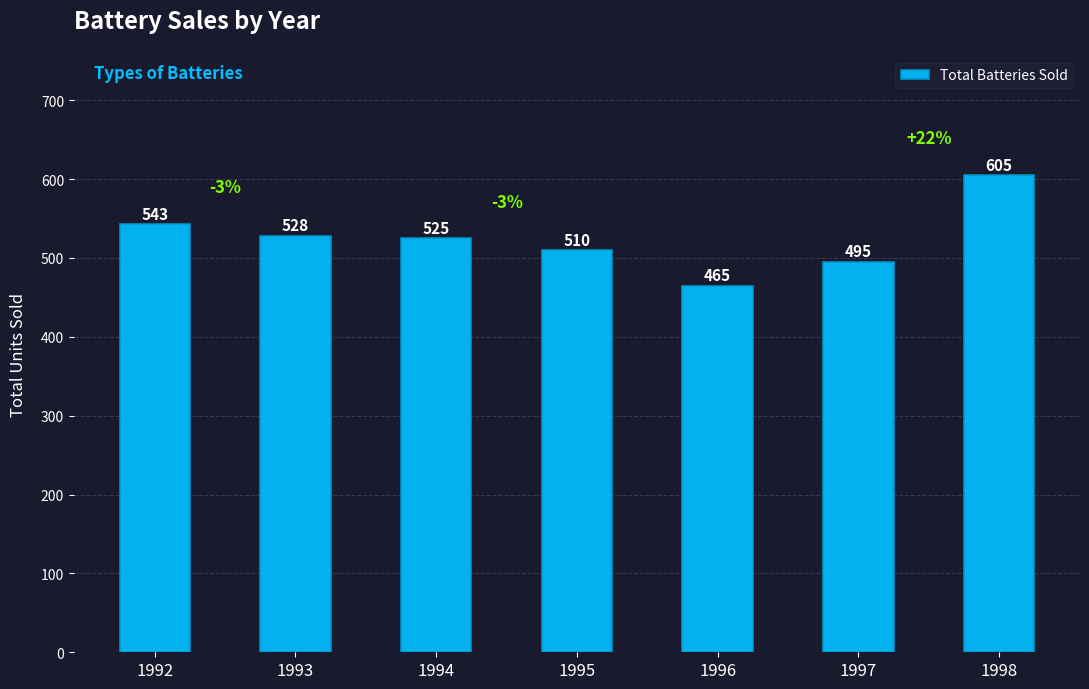

Does the chart contain stacked bars?

No